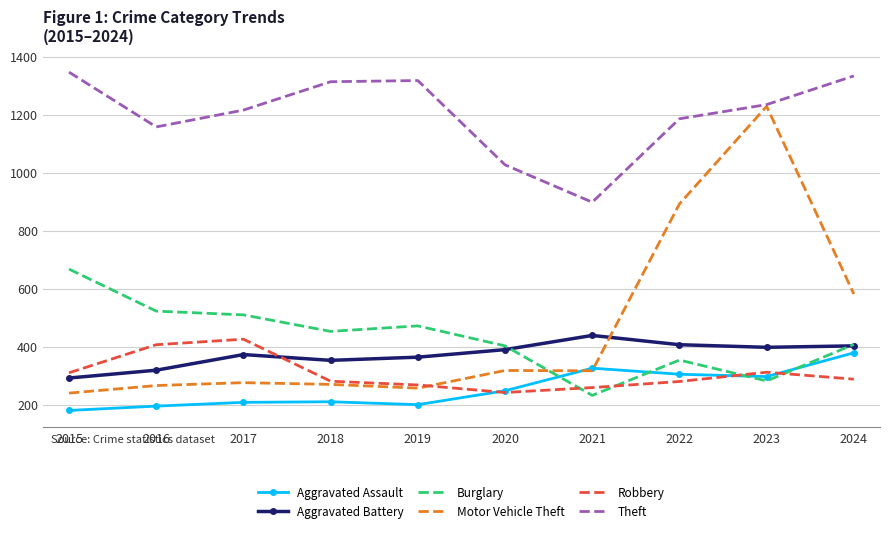

True or false: Aggravated Battery has a value of 398 at 2023.

True